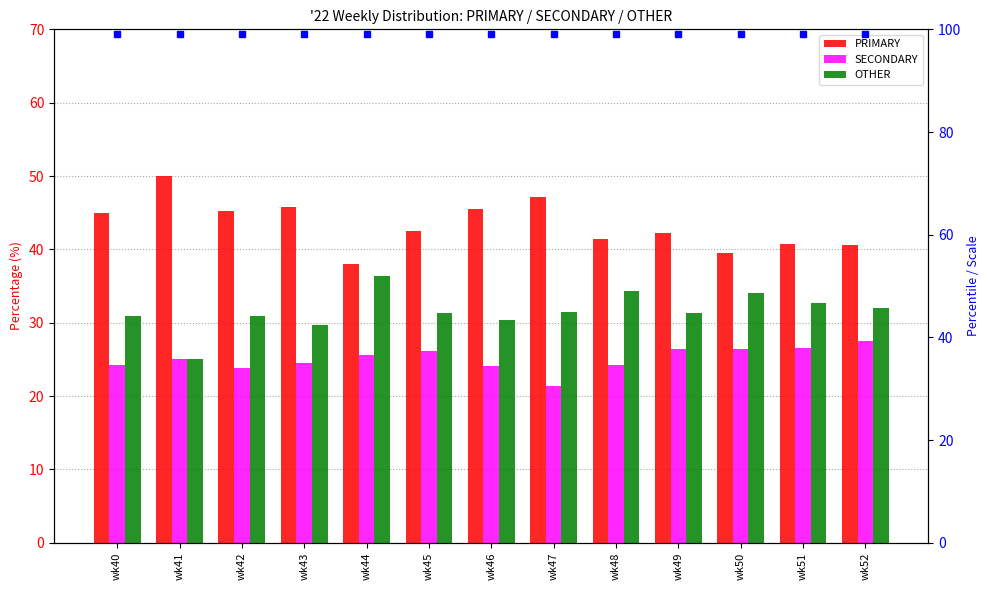

True or false: PRIMARY has a value of 45.2 at wk42.

True